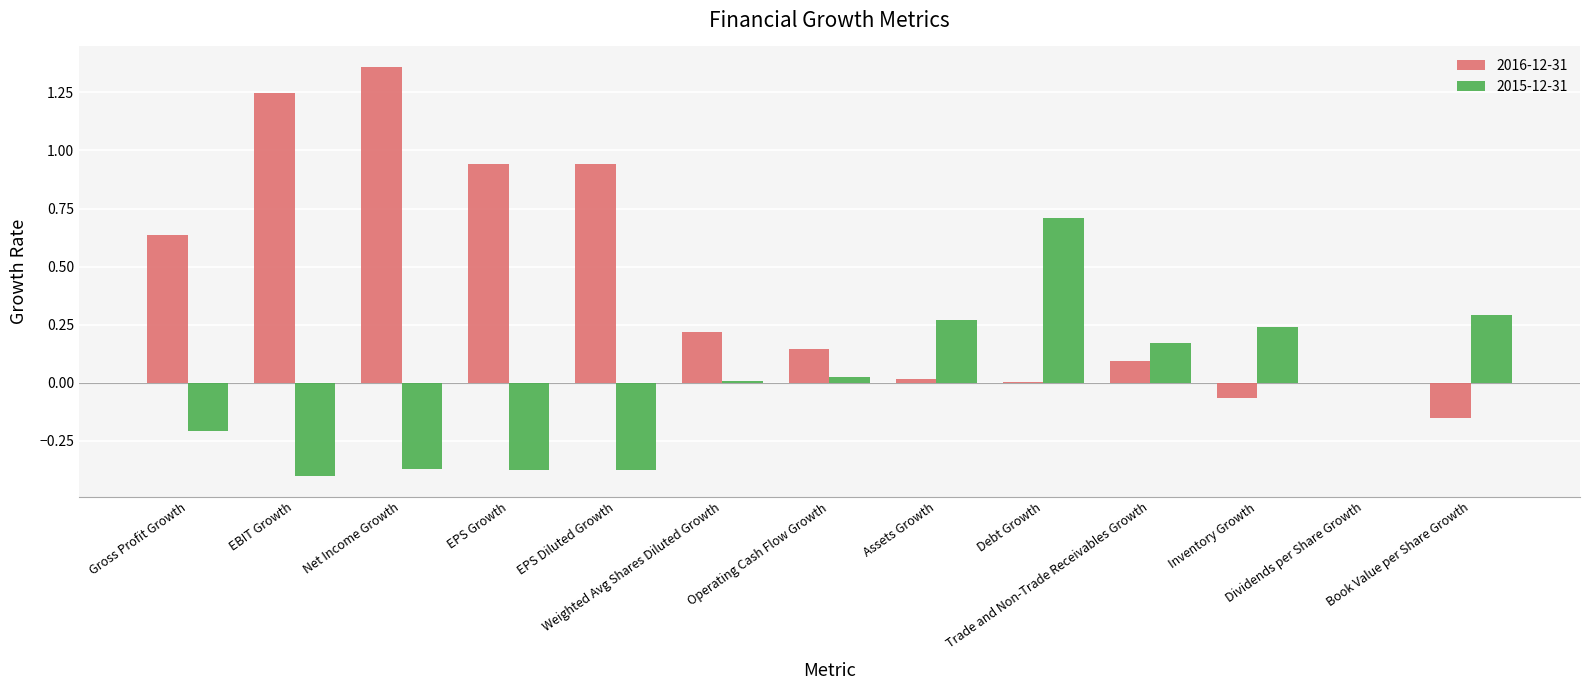

What is the sum of all 2016-12-31 values?

5.4